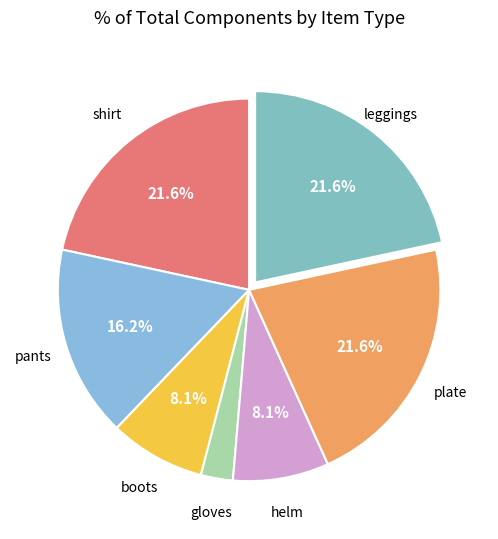

What is the total percentage of boots and plate?

29.7%